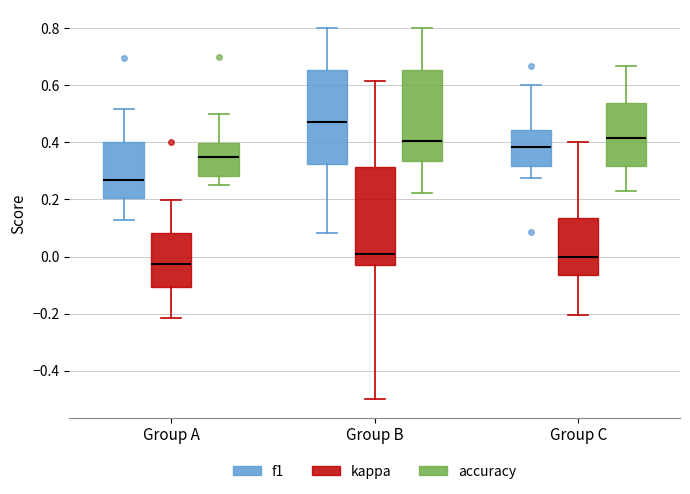

Reading left to right, read every box against the y-axis: the position of its median line, the range the box covers, and the ends of its whiskers. The values are not printed on the chart, so give them approximately, as read against the axis.

Group A (f1): median 0.26, box 0.20 to 0.40, whiskers 0.12 to 0.52
Group A (kappa): median -0.02, box -0.10 to 0.08, whiskers -0.22 to 0.20
Group A (accuracy): median 0.34, box 0.28 to 0.40, whiskers 0.26 to 0.50
Group B (f1): median 0.48, box 0.32 to 0.66, whiskers 0.08 to 0.80
Group B (kappa): median 0.02, box -0.04 to 0.32, whiskers -0.50 to 0.62
Group B (accuracy): median 0.40, box 0.34 to 0.66, whiskers 0.22 to 0.80
Group C (f1): median 0.38, box 0.32 to 0.44, whiskers 0.28 to 0.60
Group C (kappa): median 0.00, box -0.06 to 0.14, whiskers -0.20 to 0.40
Group C (accuracy): median 0.42, box 0.32 to 0.54, whiskers 0.24 to 0.66